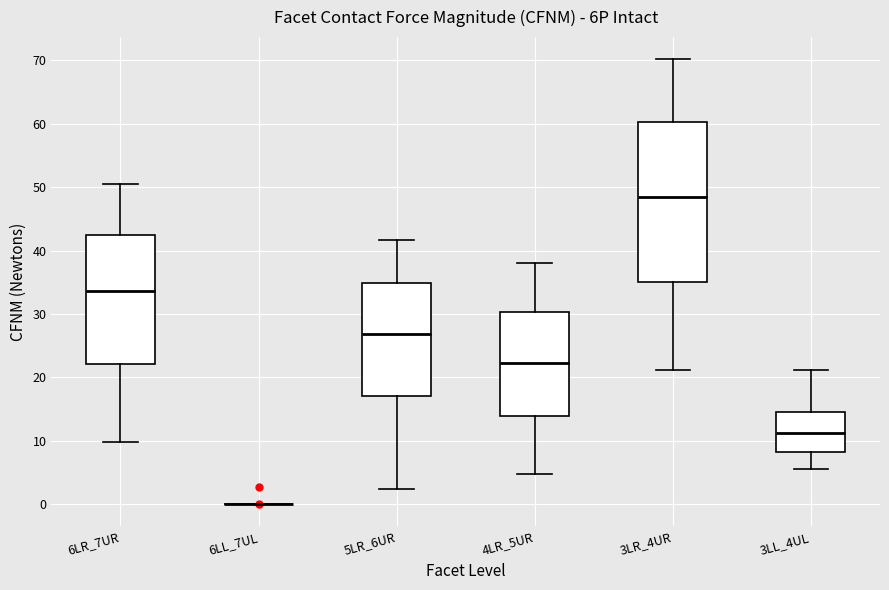

Which box is the tallest, from its lower edge to its upper edge?

3LR_4UR